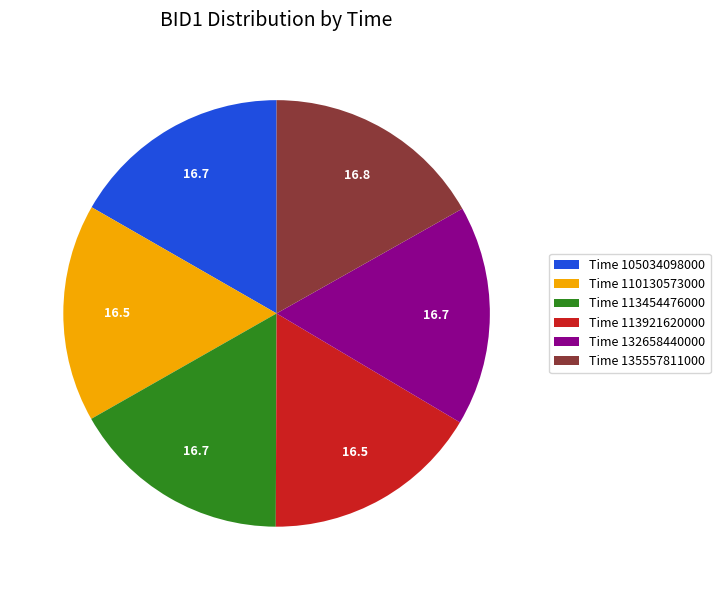

Combined, do Time 135557811000 and Time 110130573000 account for over 50%?

No